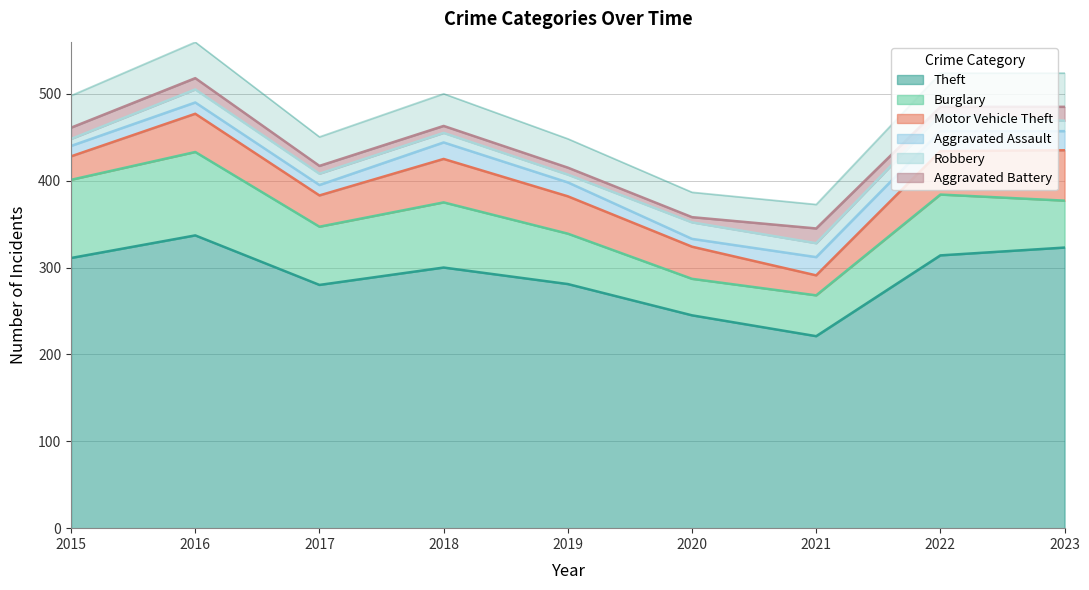

What is the spread (max minus min) of values at 2018?

292